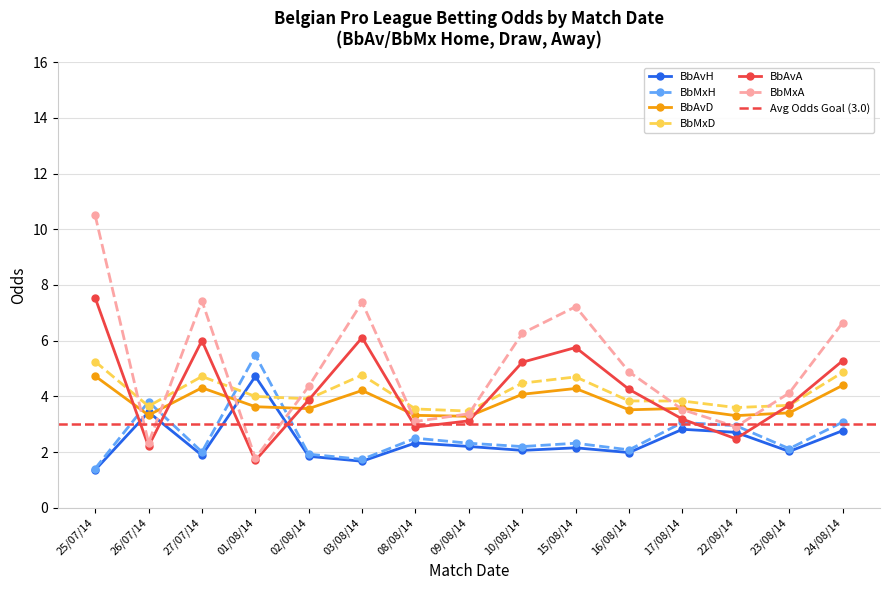

Where do BbMxH and BbMxA first cross each other?

25/07/14 and 26/07/14